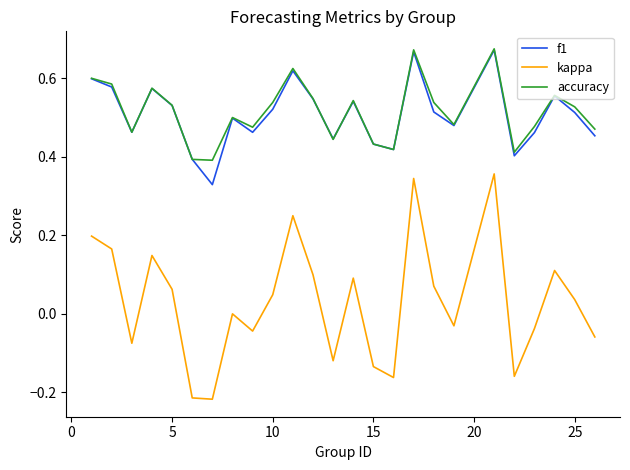

True or false: f1 and kappa intersect in this chart.

False